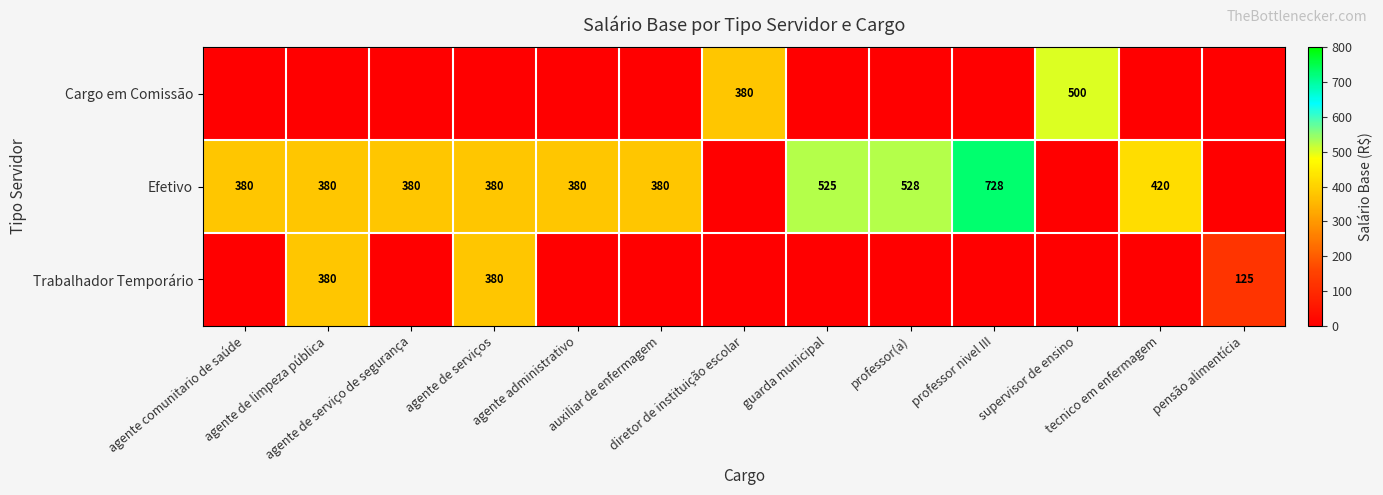

Is the value of Efetivo at pensão alimentícia greater than the value of Trabalhador Temporário at professor nivel III?

No